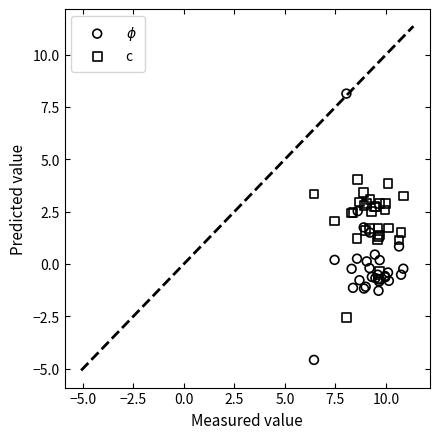

What is the X range (max minus min) for the scatter plot?

4.4